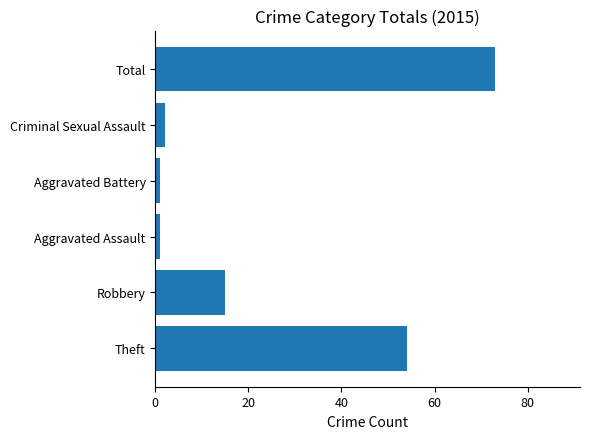

How many data points does each series have?

6